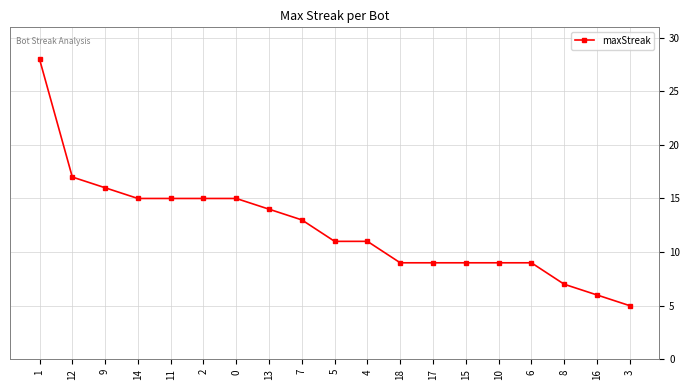

What is the label of the 6th point from the right?

15